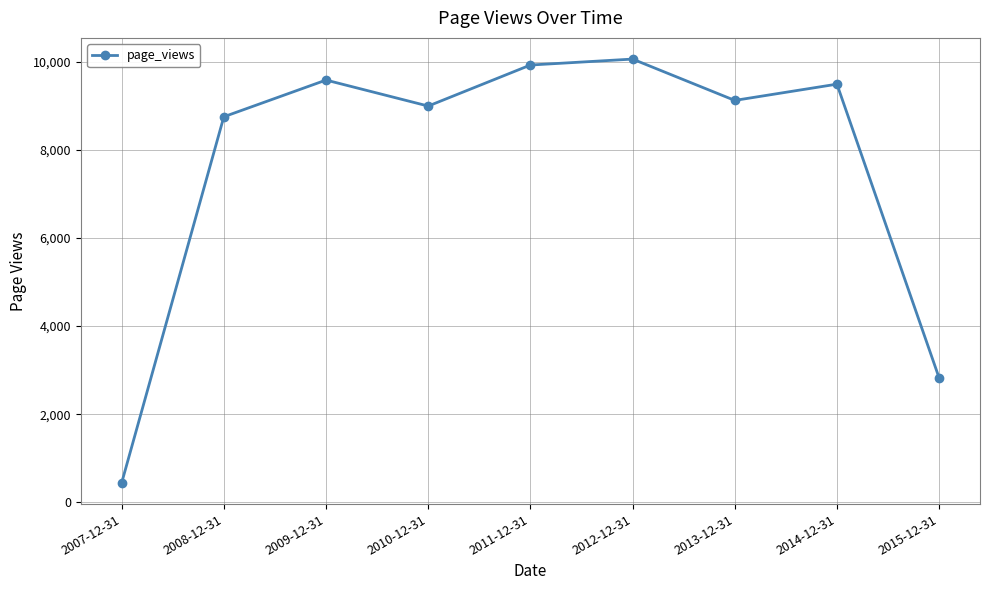

What is the change in value from 2011-12-31 to 2012-12-31?

+135